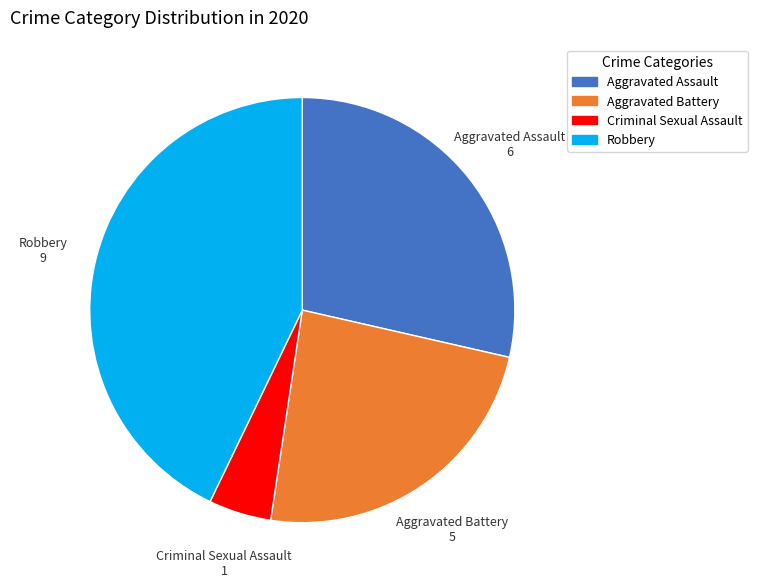

How many segments does this pie chart have?

4